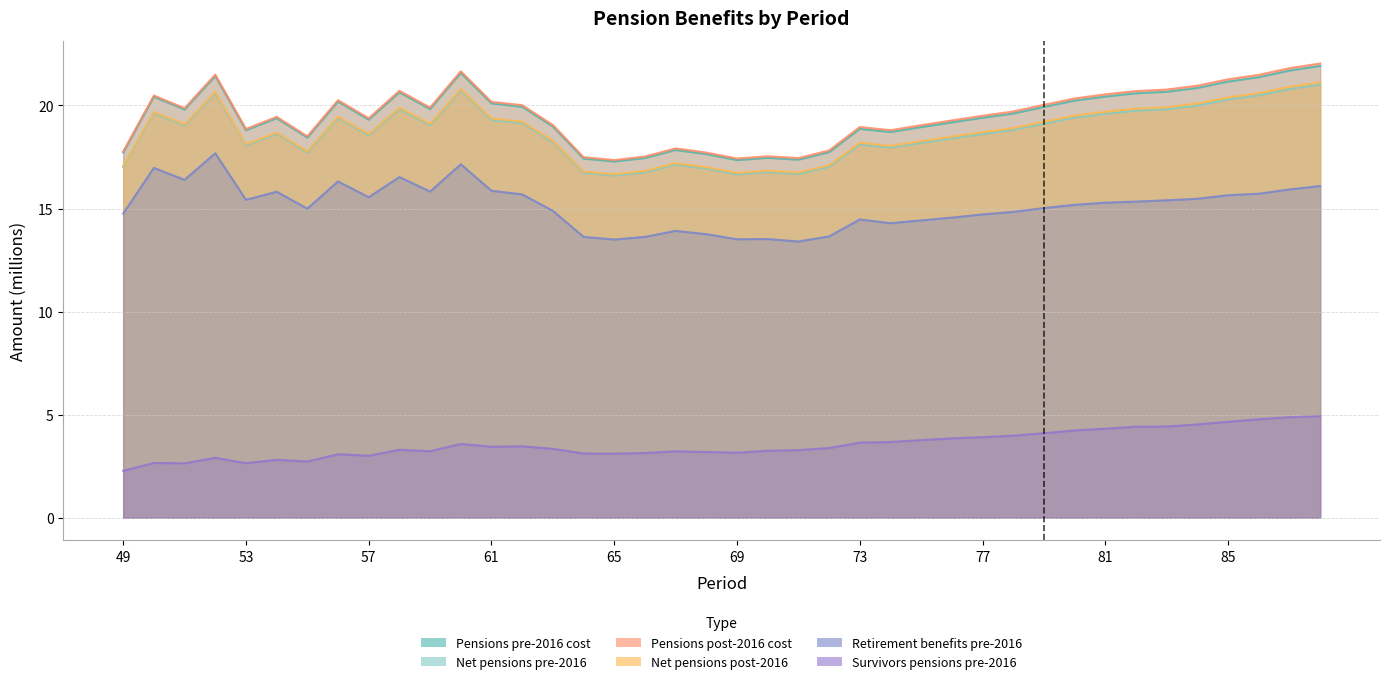

How many values in the Total_net_pensions_post-2016 series are below 18?

11